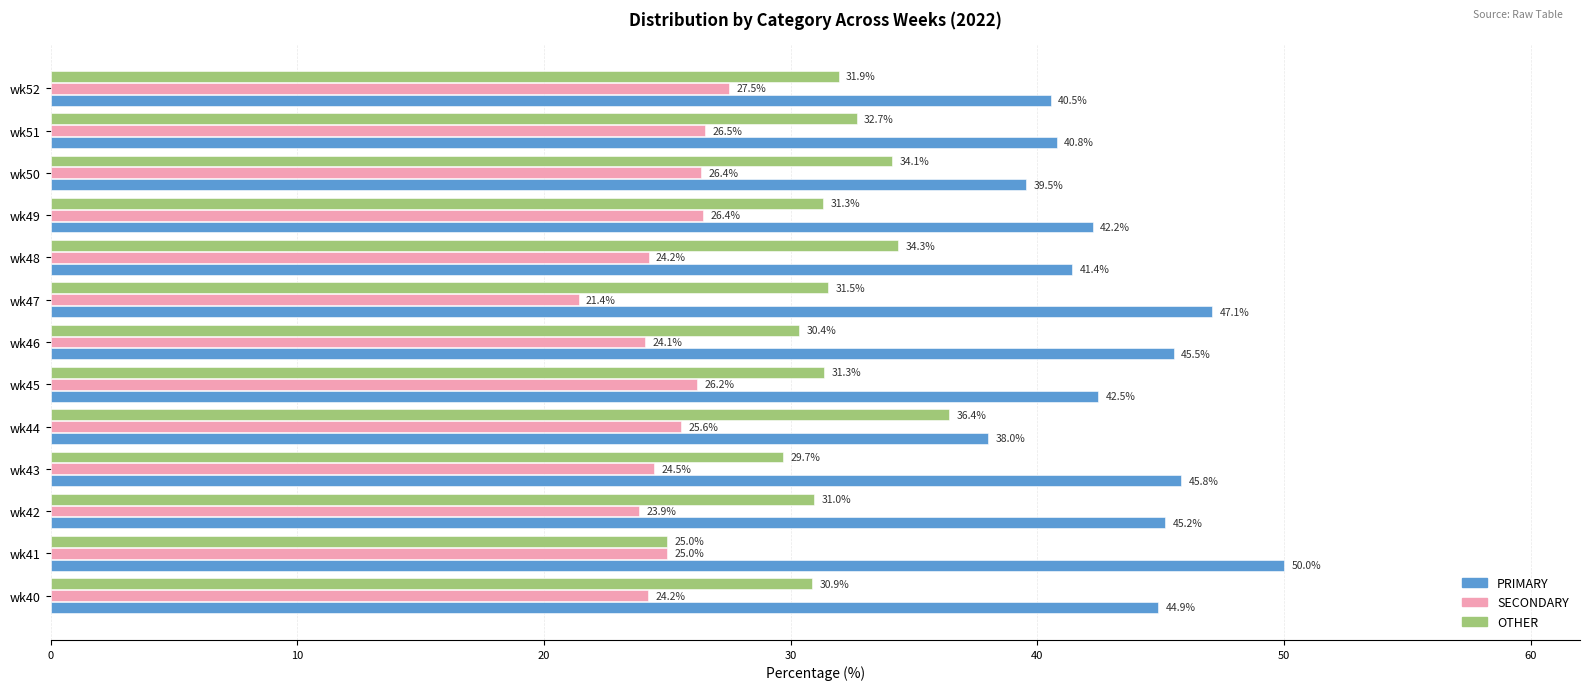

Is the value of SECONDARY at wk45 greater than the value of PRIMARY at wk49?

No